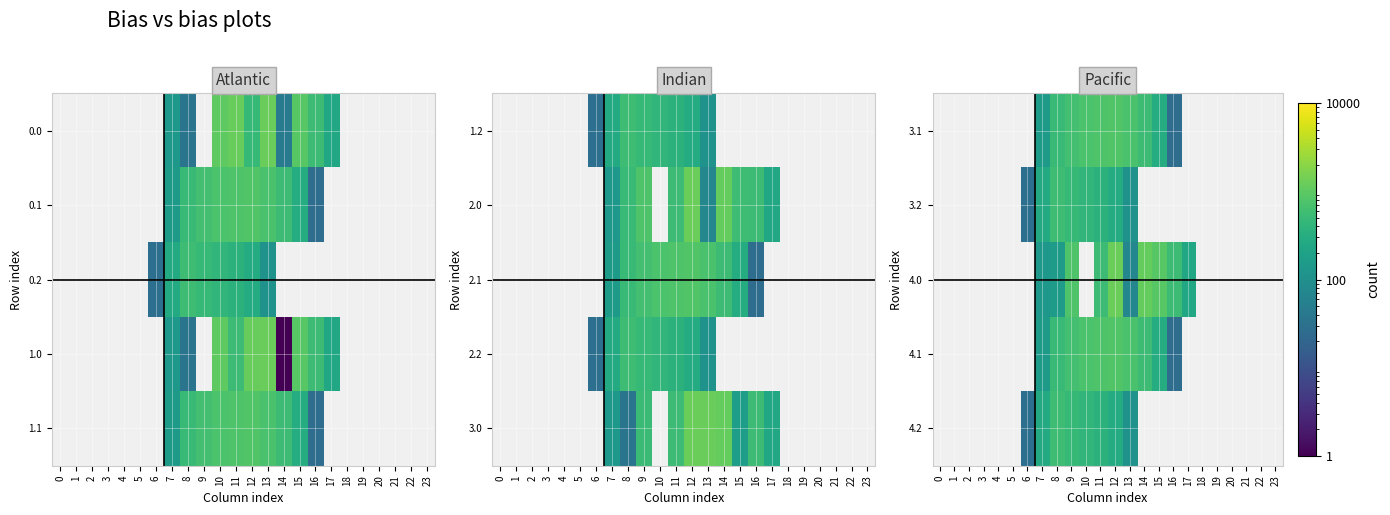

How many series are shown in this chart?

5